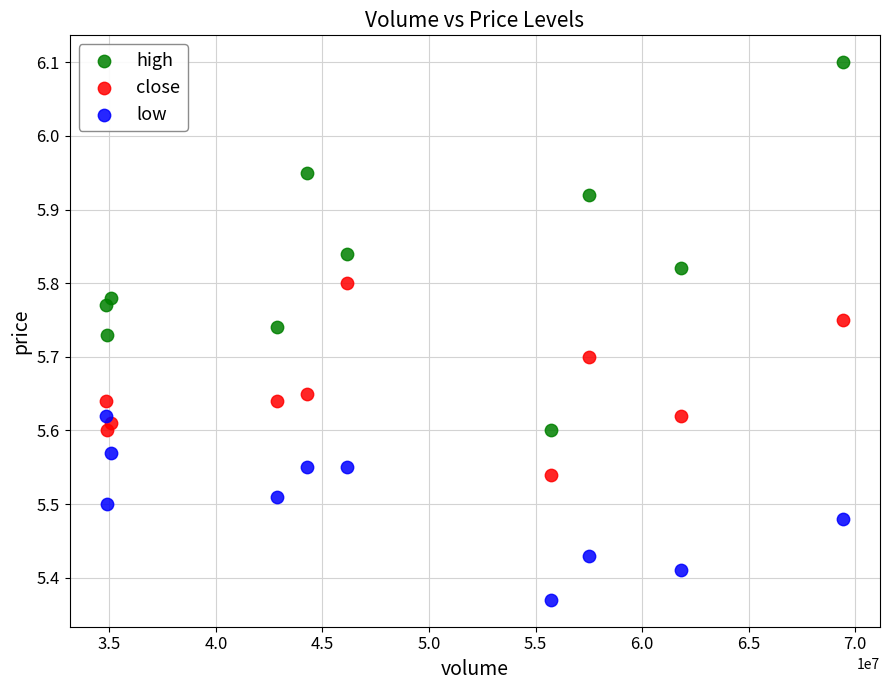

Which series has the largest Y range (max minus min)?

high